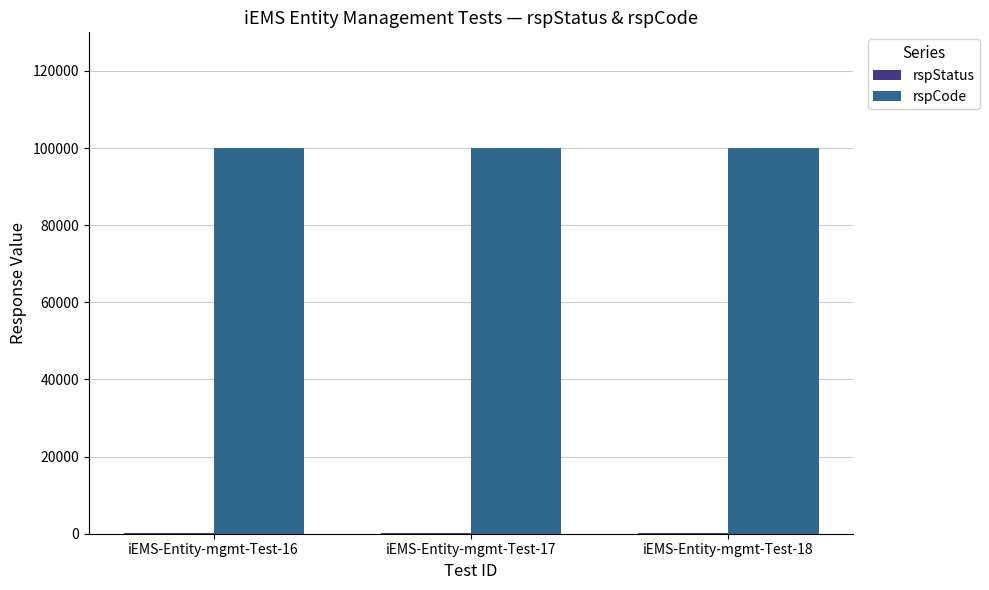

The value of rspCode at iEMS-Entity-mgmt-Test-16 is 150007. True or false?

False